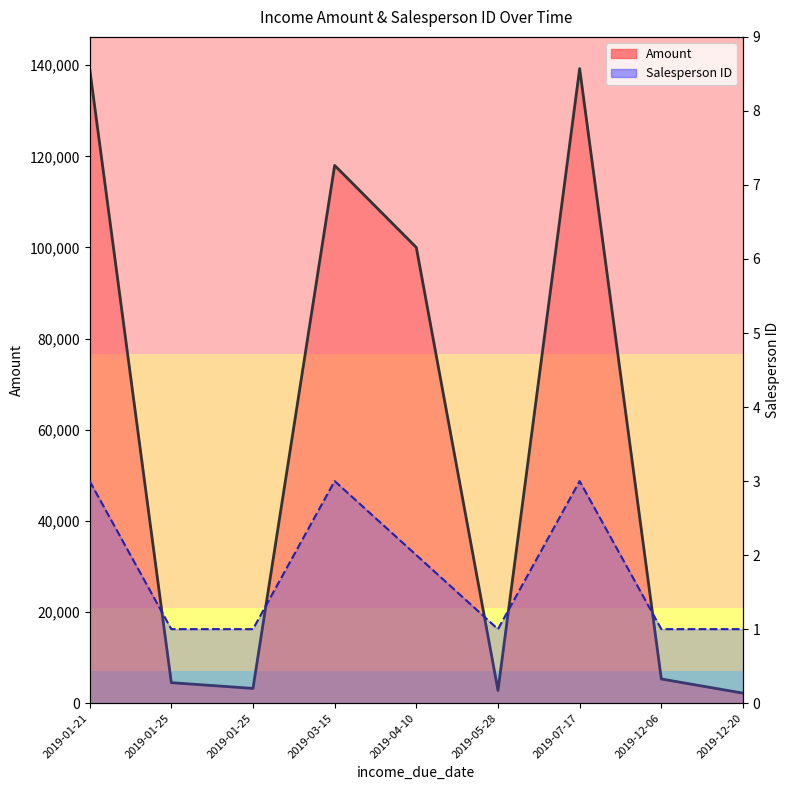

What is the label of the 7th point from the right?

2019-01-25